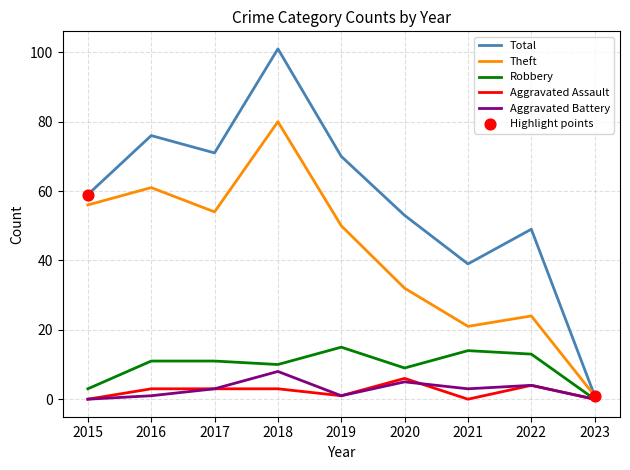

Which label corresponds to the largest value in the chart?

2018